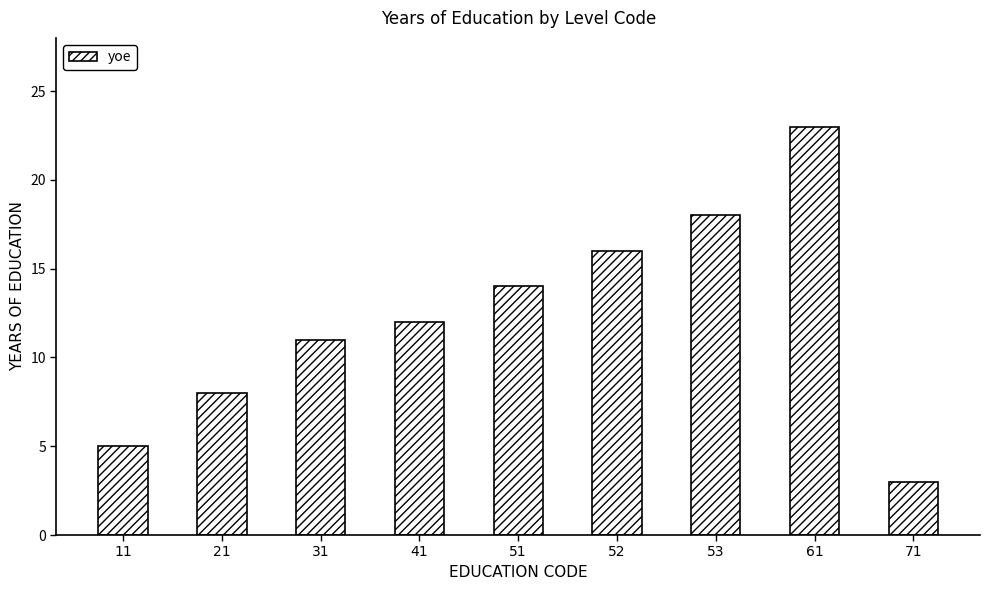

Does the chart contain any negative values?

No